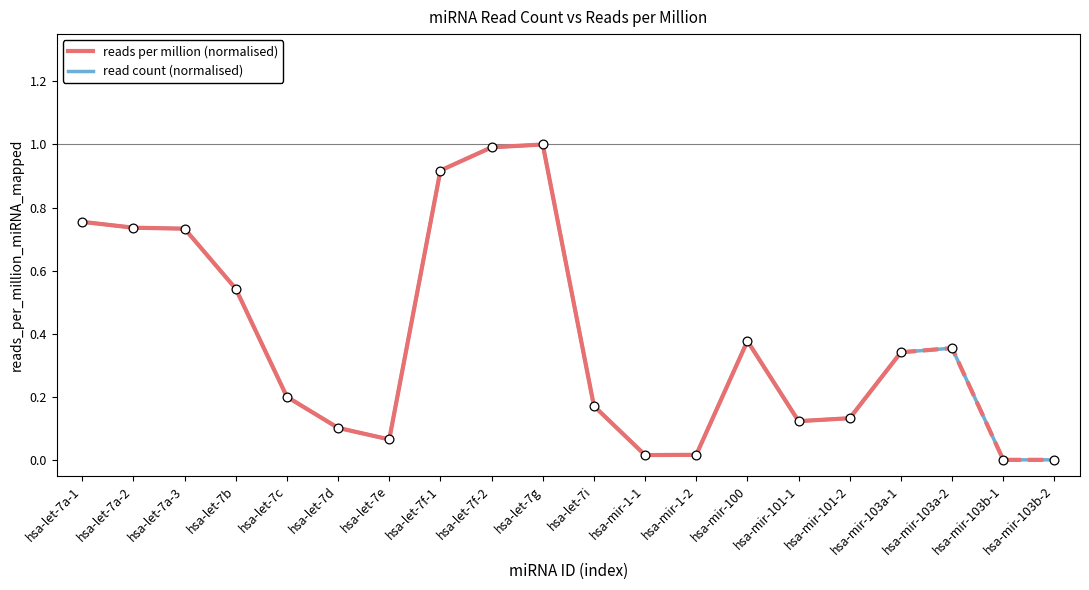

What is the change in value from hsa-let-7d to hsa-let-7i?

+0.1